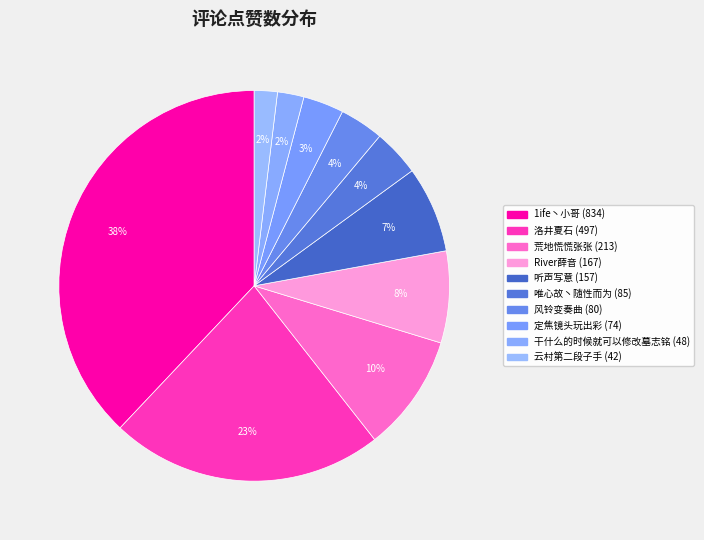

Between 洛井夏石 and 荒地慌慌张张, which is larger?

洛井夏石